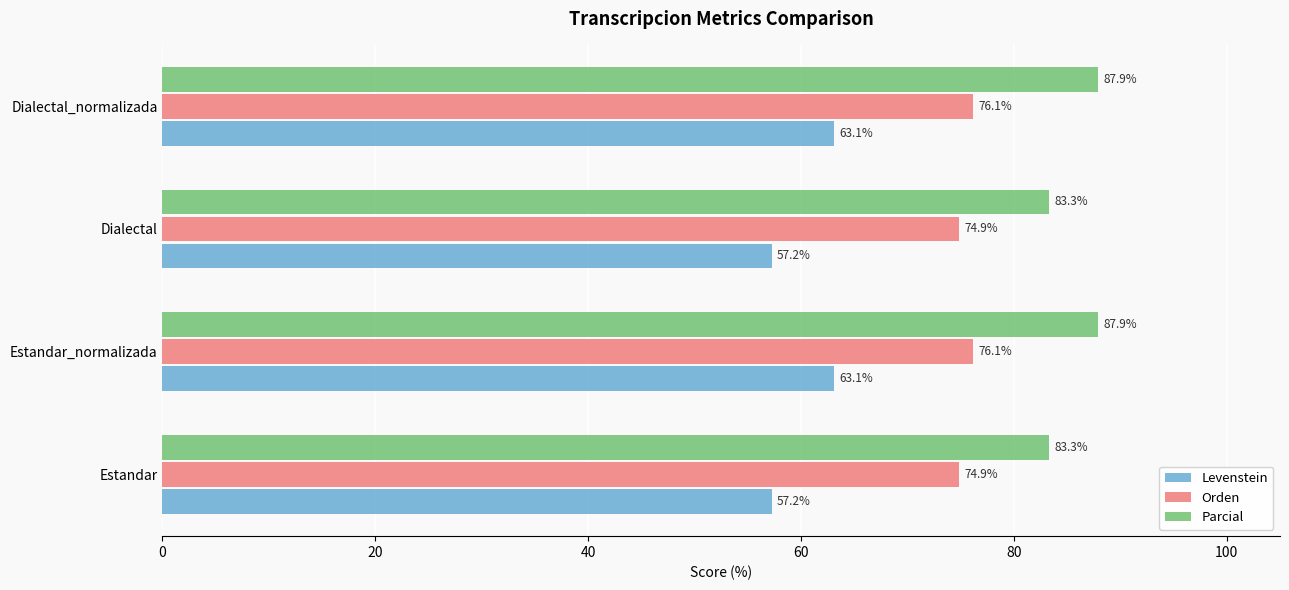

How many data points in Parcial are less than 87?

2